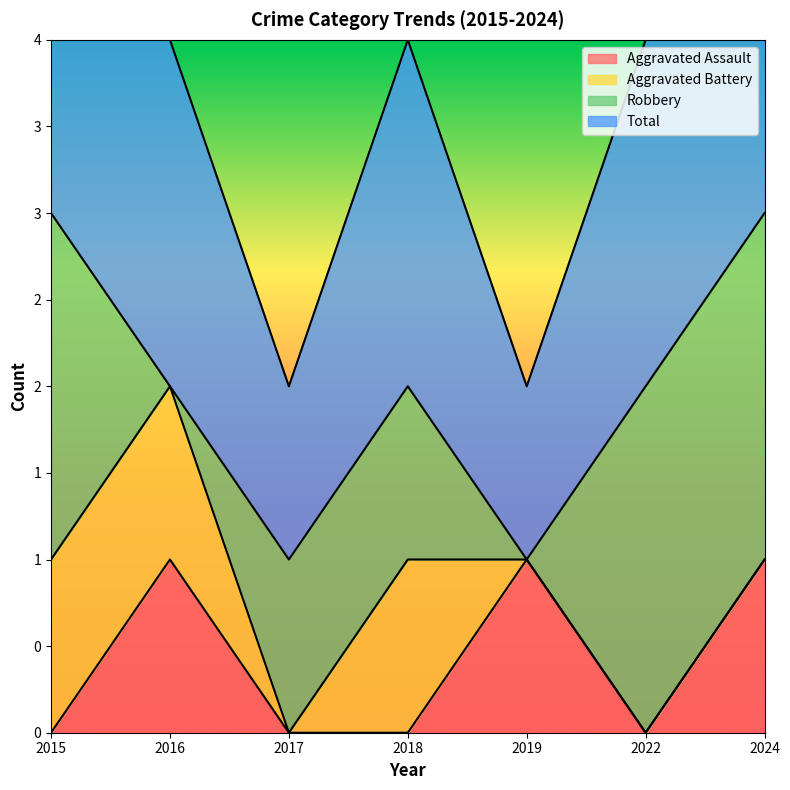

What is the difference between the maximum and minimum values in the Aggravated Assault series?

1